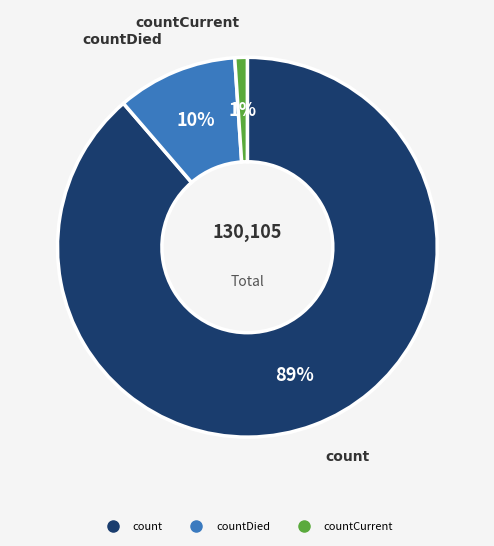

To the nearest percent, what is the difference between the largest and smallest slice percentages?

88%